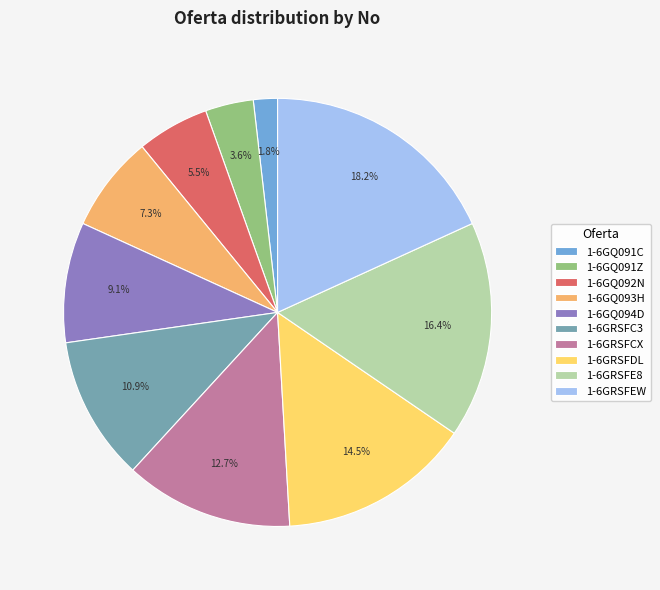

To the nearest percent, what is the average slice percentage?

10%